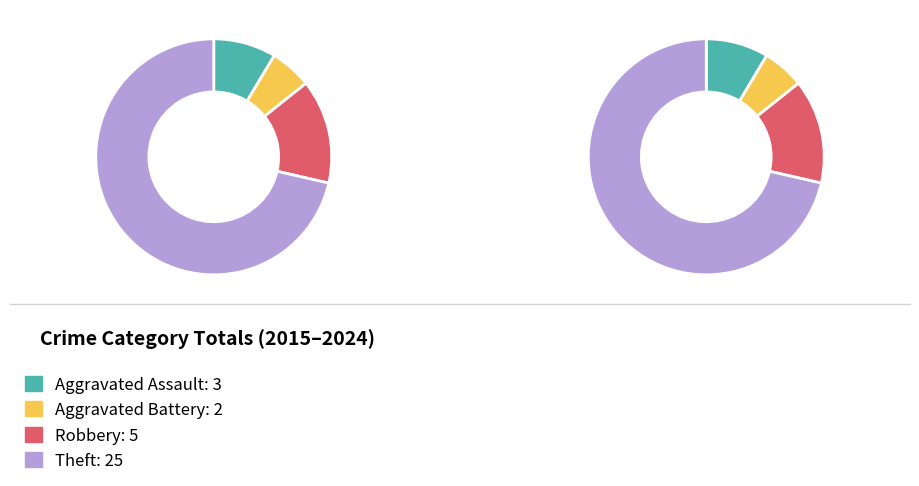

What is the majority slice?

Theft